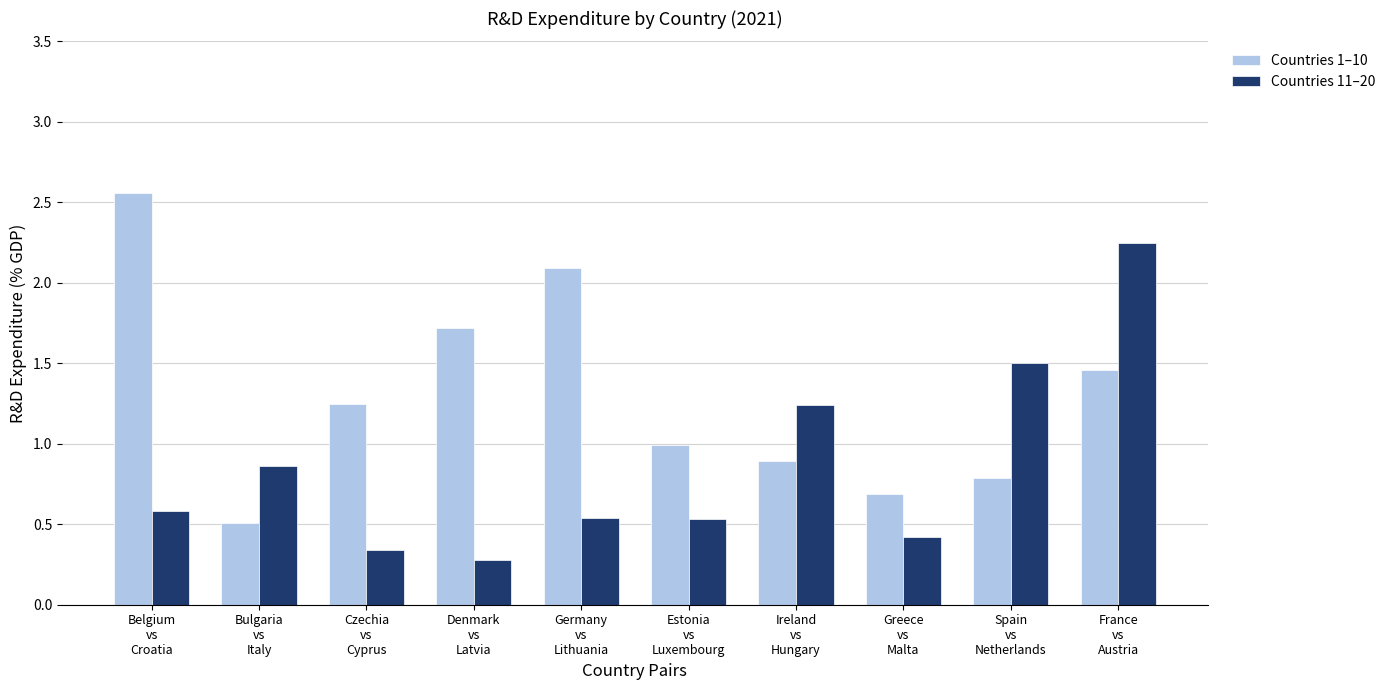

At which label does Countries 1–10 first exceed 1?

Belgium
vs
Croatia